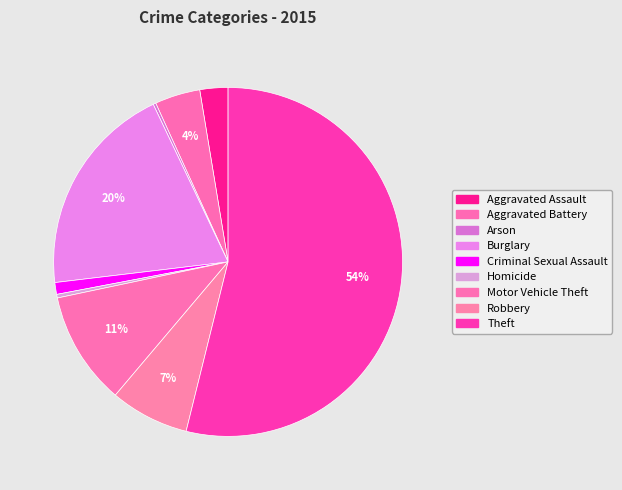

Between Homicide and Arson, which is larger?

Homicide